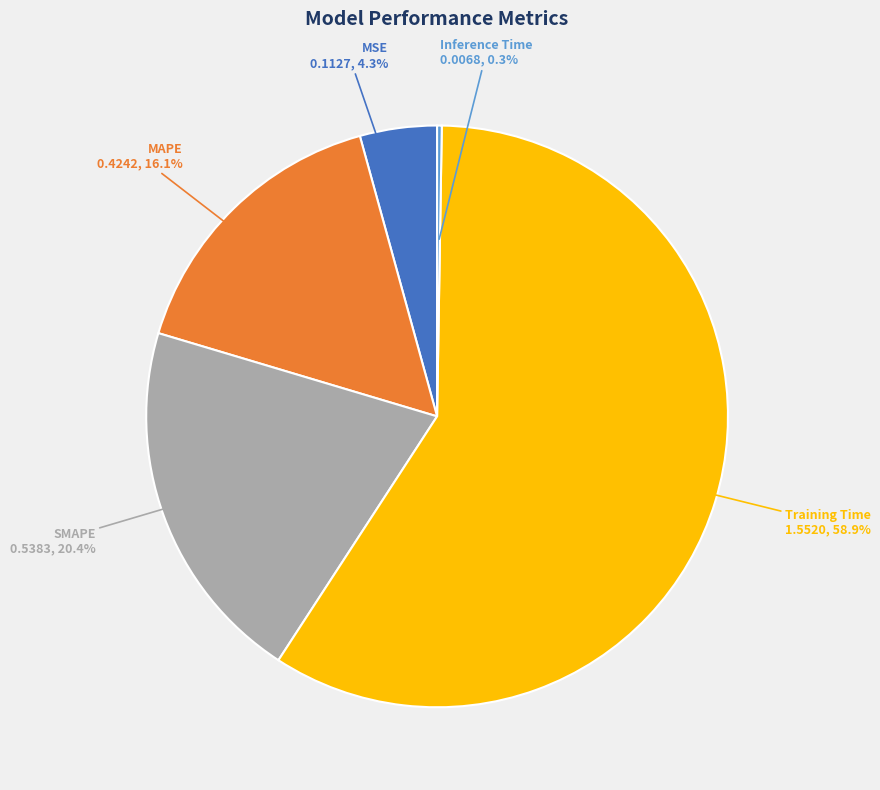

Is Training Time the majority of the pie?

Yes